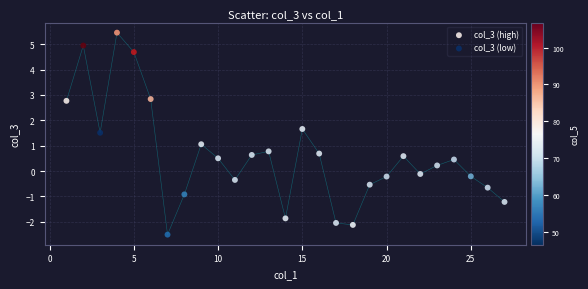

Which series contains the highest Y value?

col_3 (high)